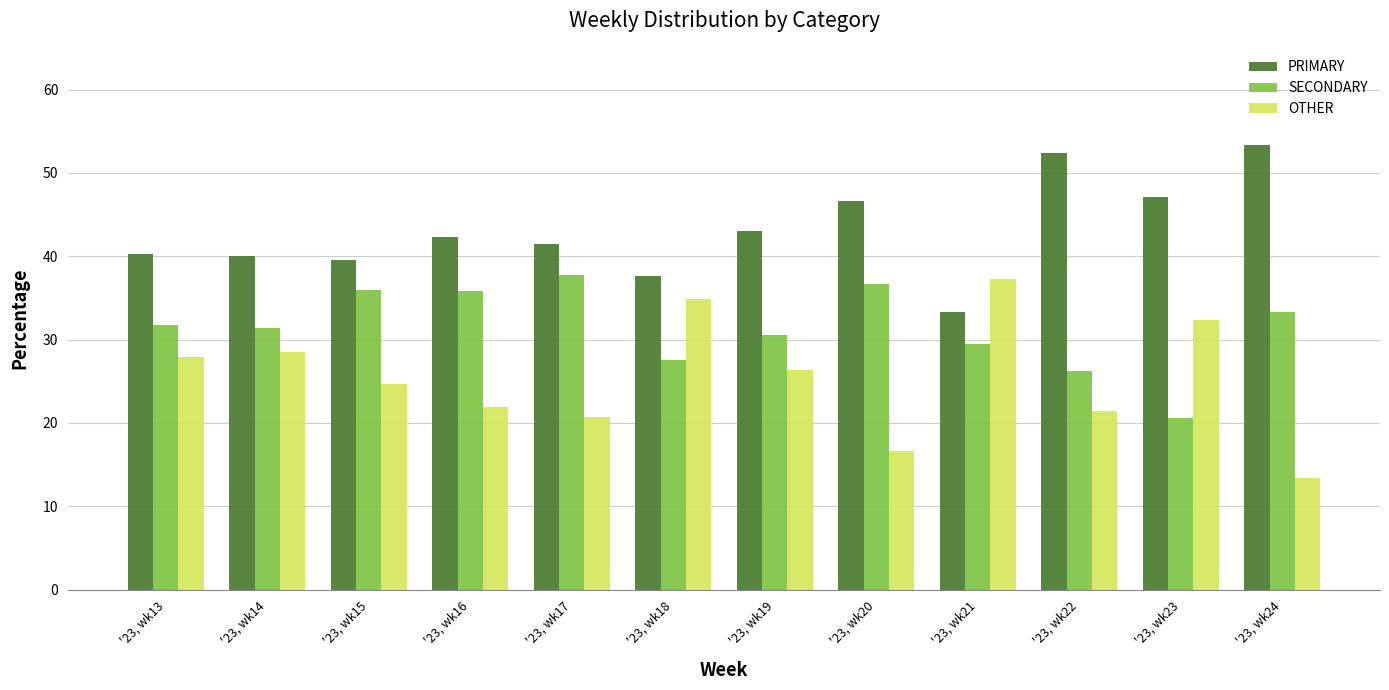

Rank the series at '23, wk17 from highest to lowest value.

PRIMARY, SECONDARY, OTHER